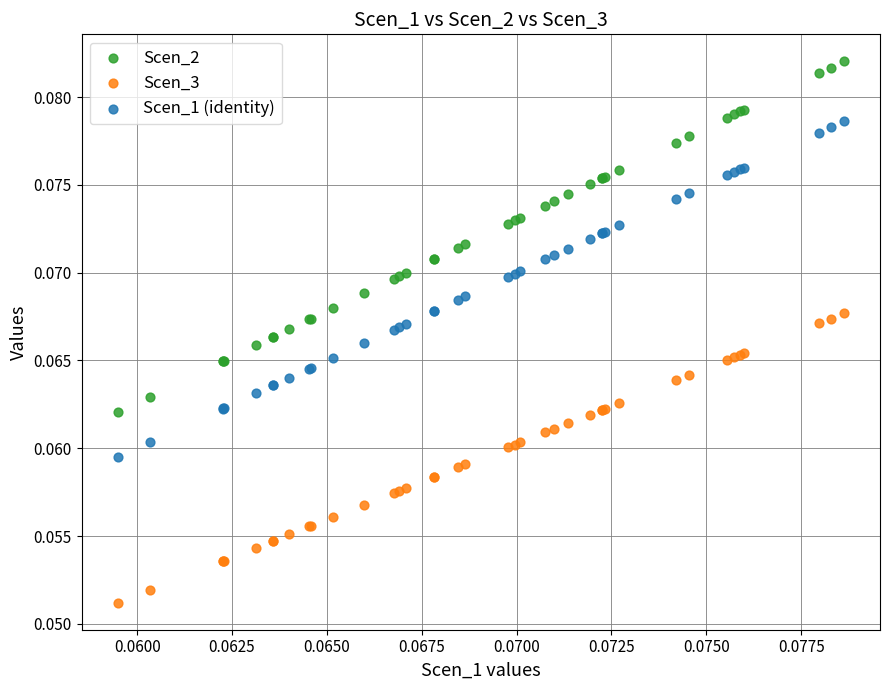

Which series has the largest Y range (max minus min)?

Scen_2